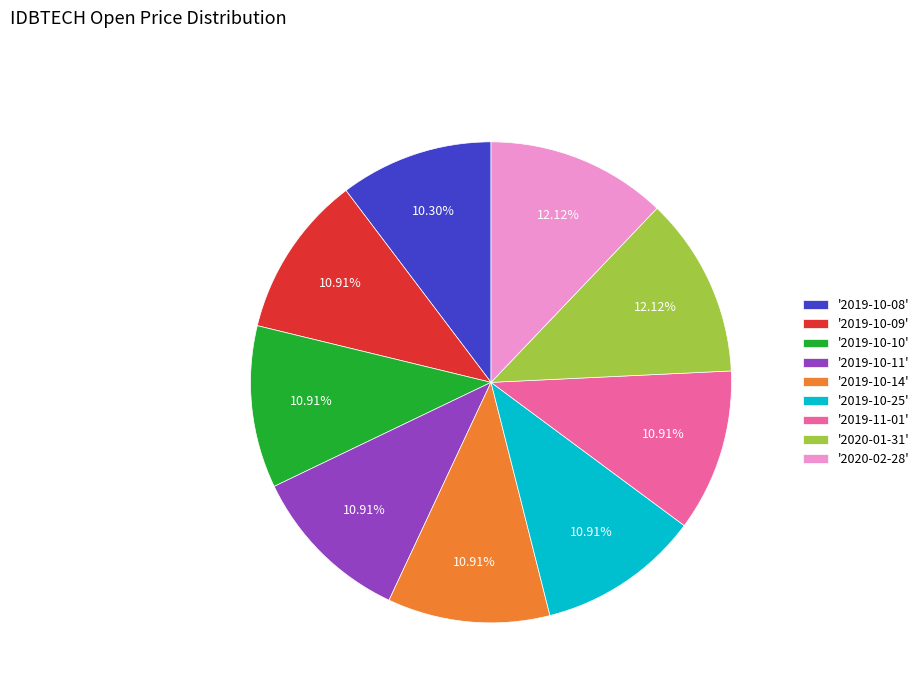

Between '2019-10-08' and '2019-10-11', which is larger?

'2019-10-11'